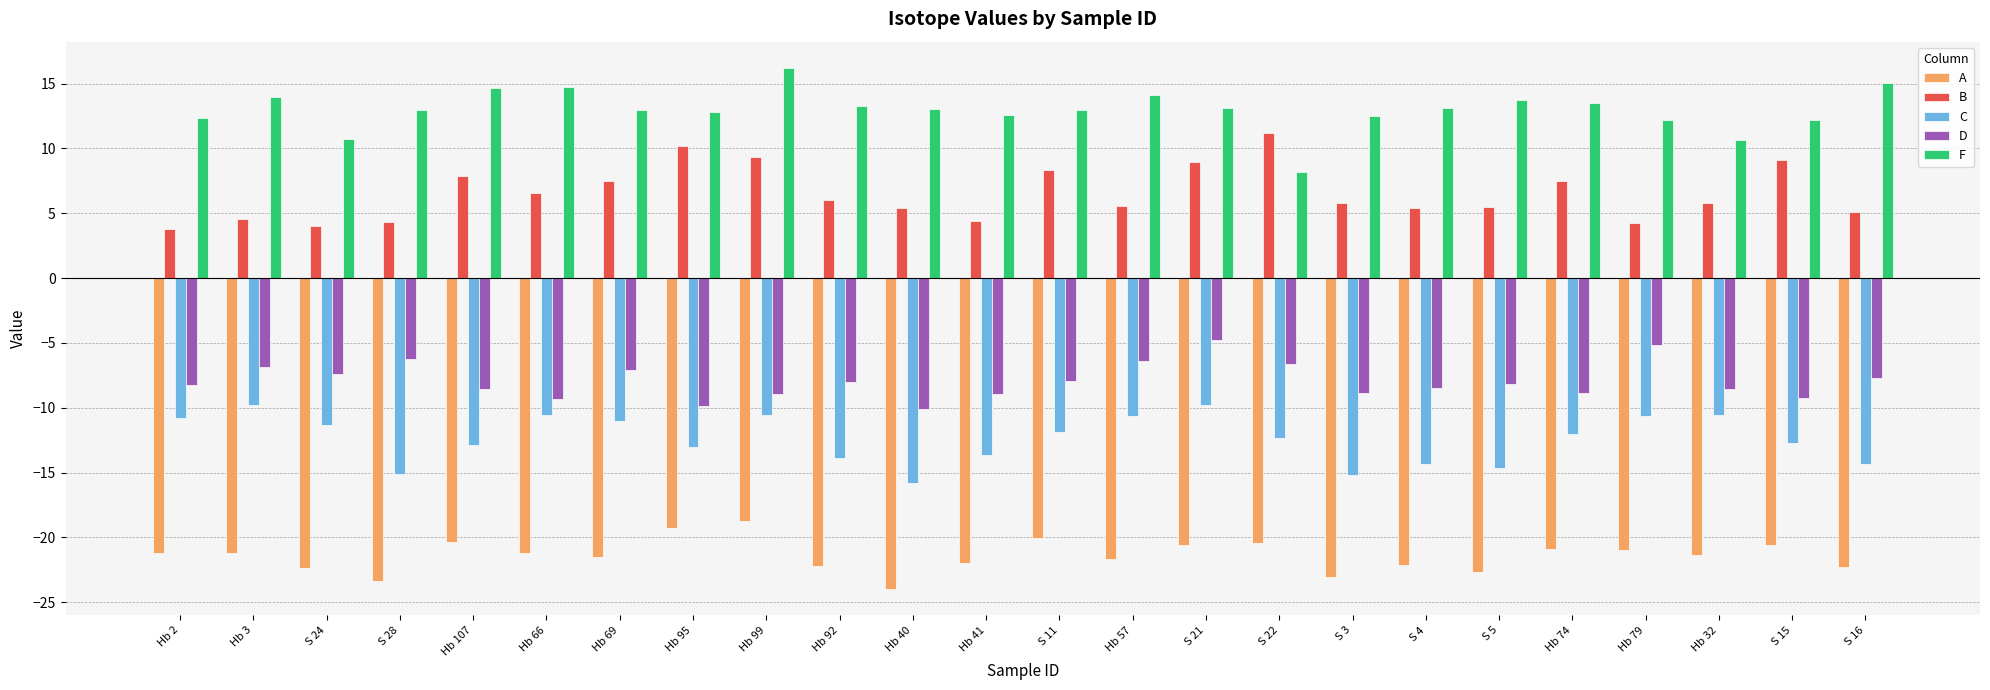

What are all the series names shown in the legend?

A, B, C, D, F